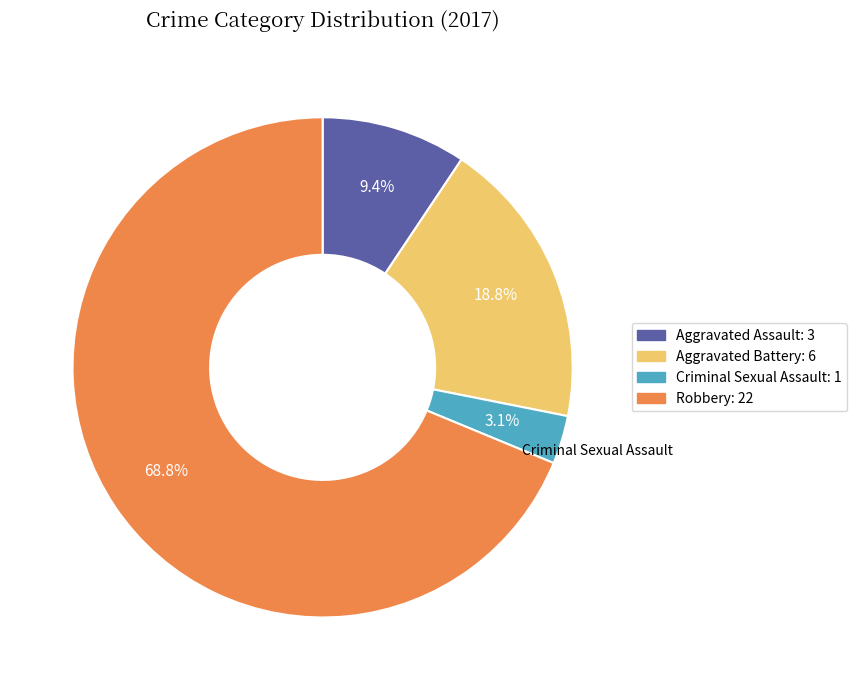

Is it true that Aggravated Assault is 1% of the pie?

False